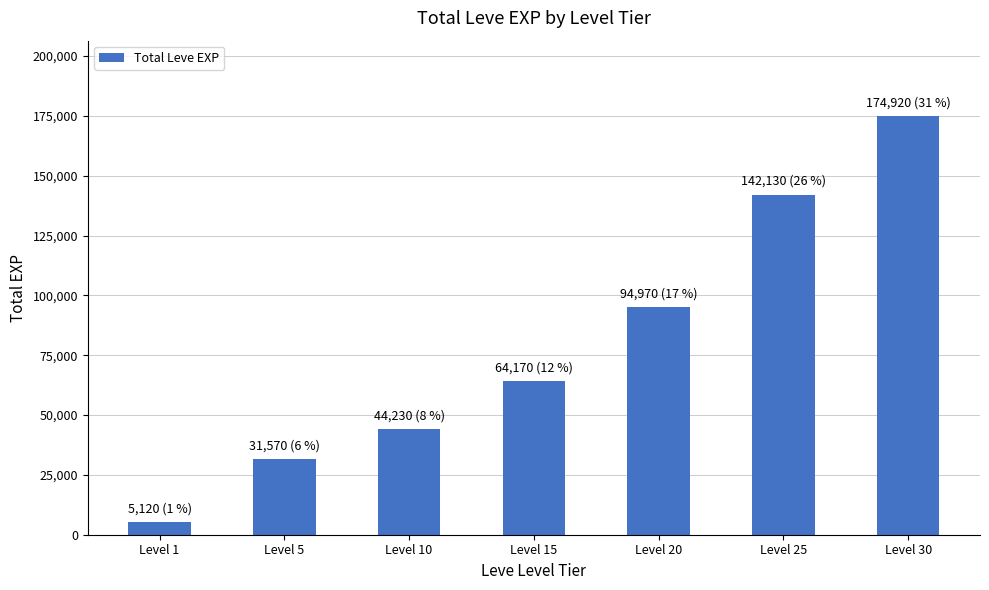

Reading left to right, list all the values displayed in this chart.

Level 1=5120	Level 5=31570	Level 10=44230	Level 15=64170	Level 20=94970	Level 25=142130	Level 30=174920